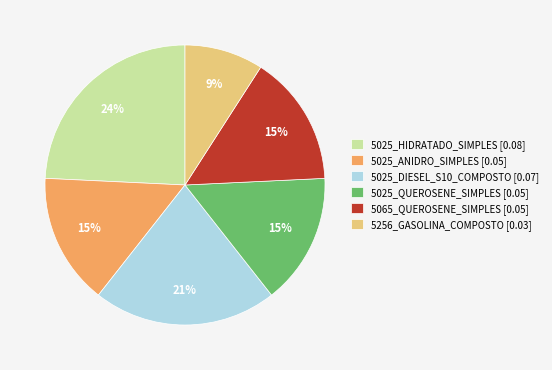

Is there any slice that represents more than half of the pie?

No